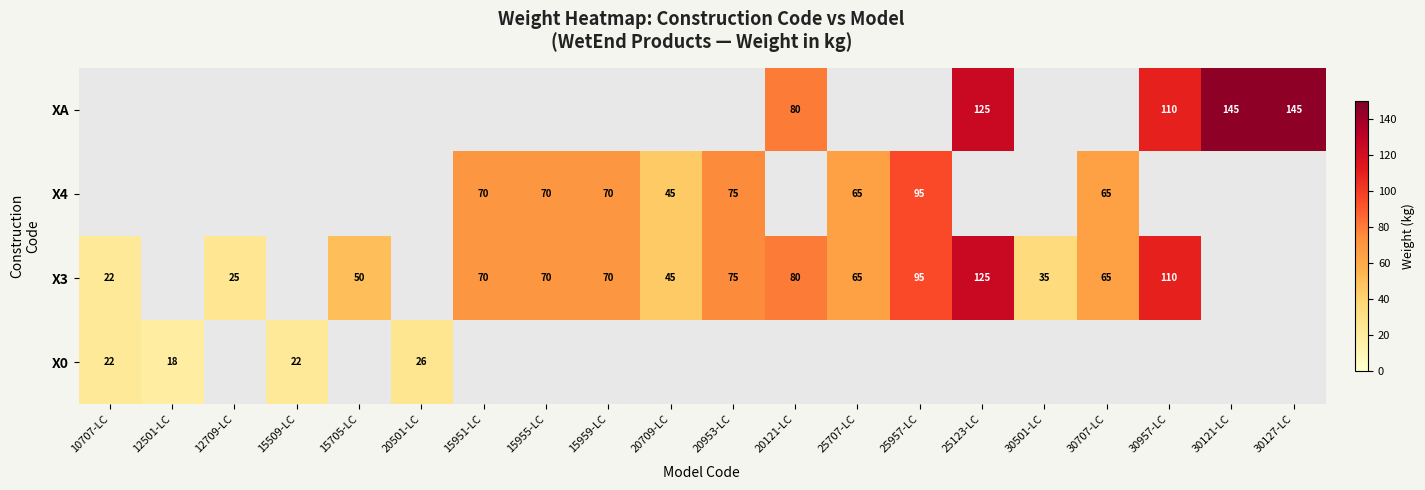

Which label corresponds to the smallest value in the chart?

12709-LC